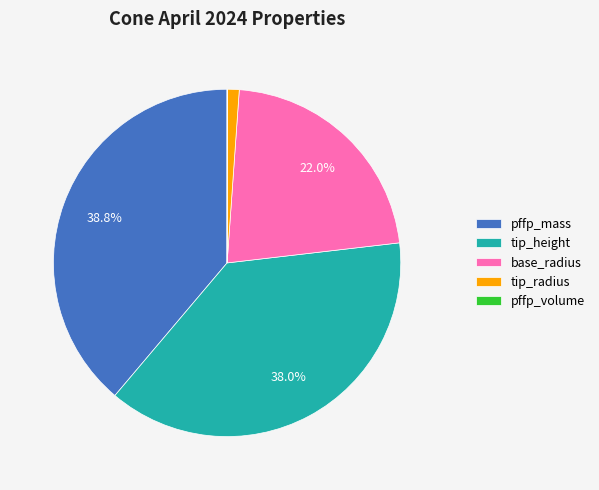

True or false: tip_height accounts for 38% of the total.

True